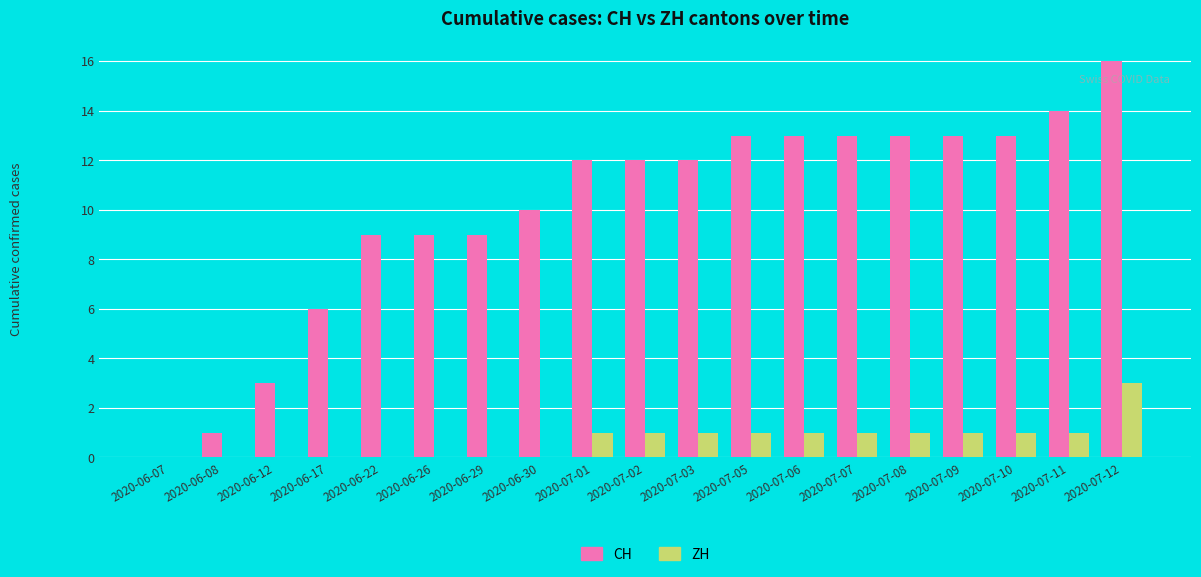

Between 2020-06-26 and 2020-07-06, which series saw the biggest shift?

CH